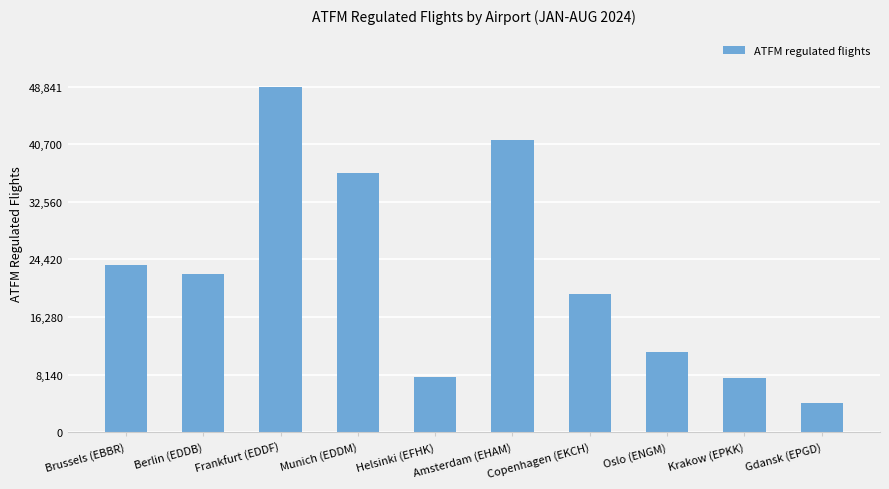

What is the label of the 5th bar from the right?

Amsterdam (EHAM)